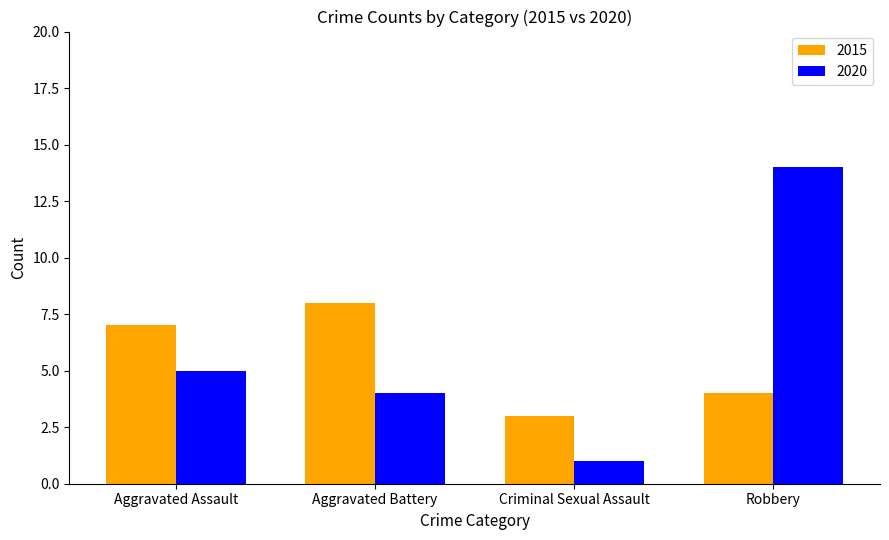

Rank the categories by 2015 value from lowest to highest.

Criminal Sexual Assault, Robbery, Aggravated Assault, Aggravated Battery